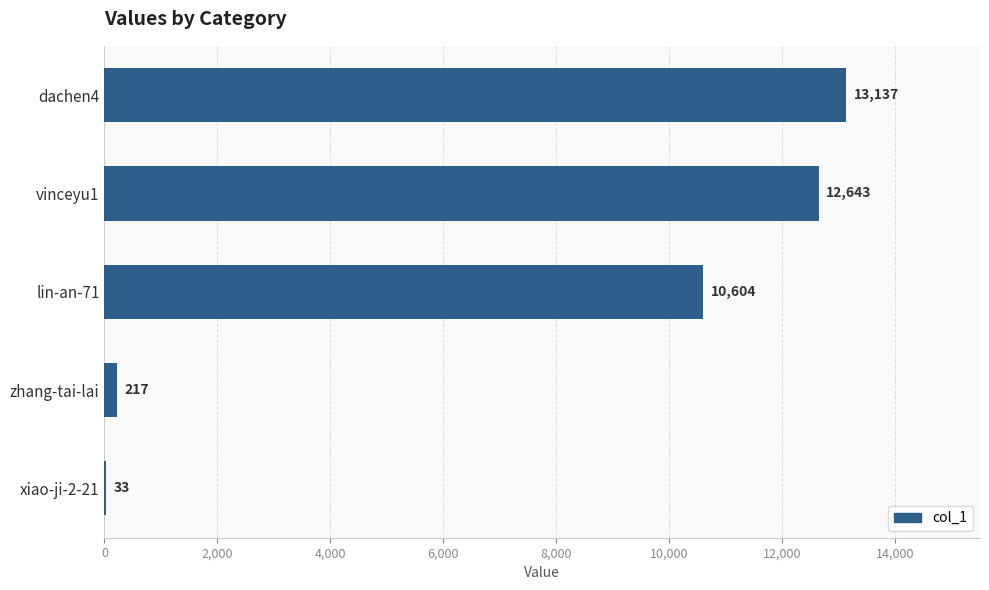

The chart shows a value of 33 at xiao-ji-2-21. True or false?

True